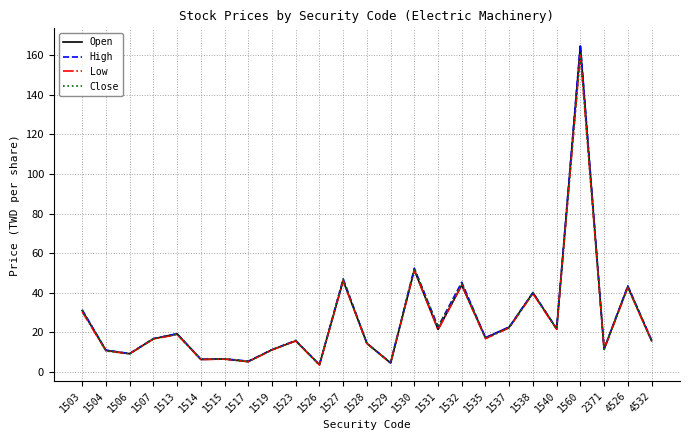

What is the total value across all series at 1527?

186.2